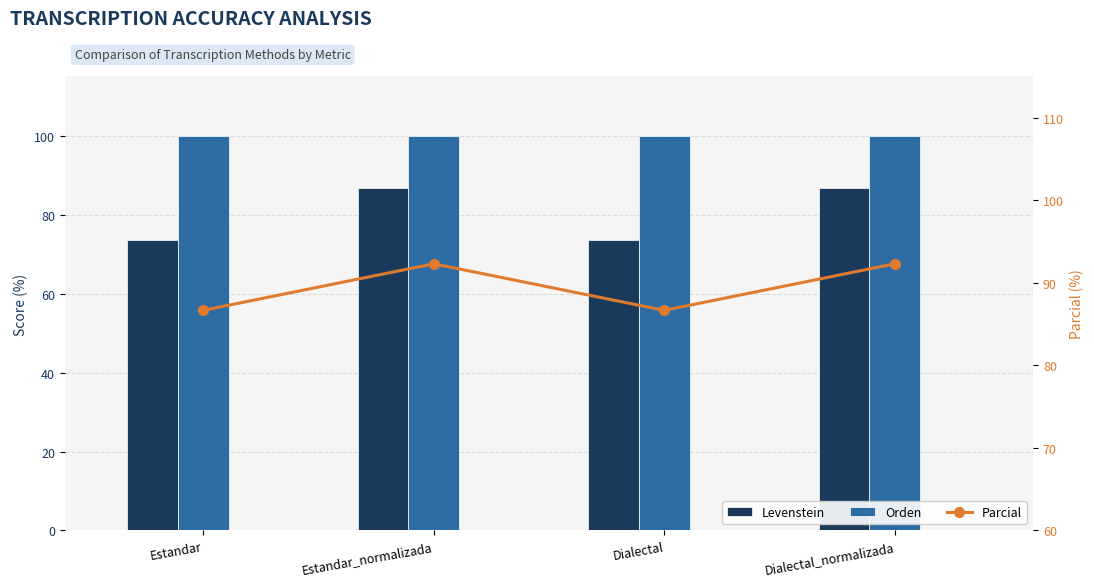

What is the sum of all Levenstein values?

320.7